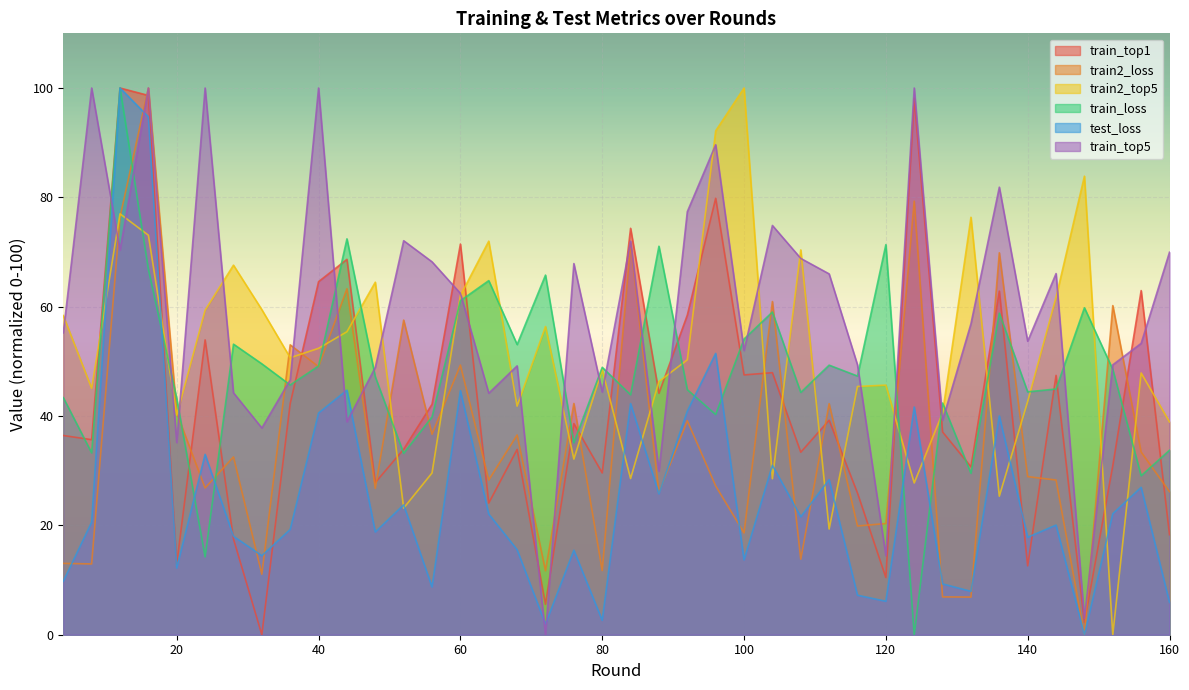

At how many categories does at least one series exceed 15?

40